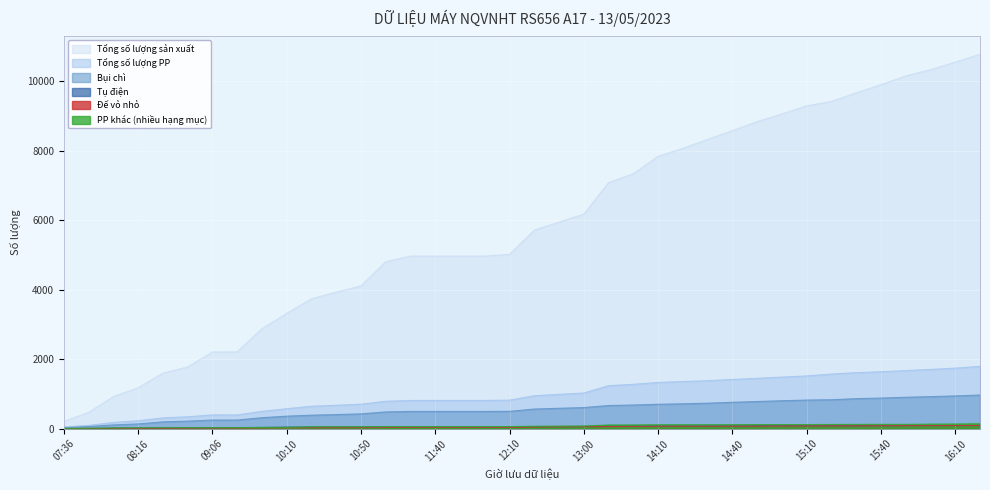

What is the label of the 15th point from the right?

13:50